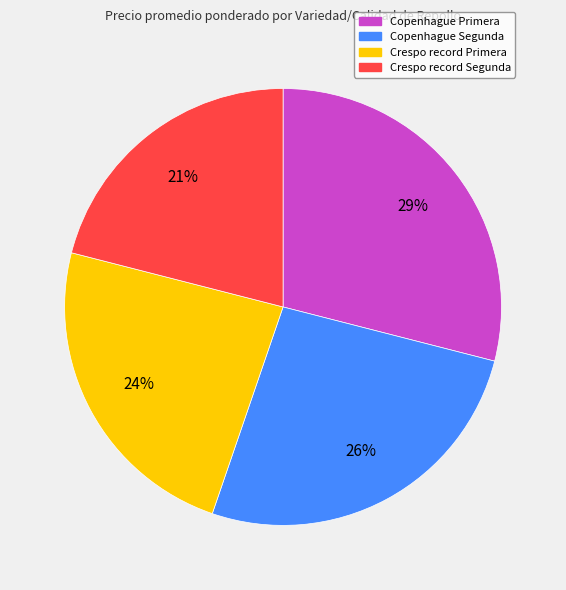

To the nearest percent, what portion does Copenhague Segunda represent?

26%